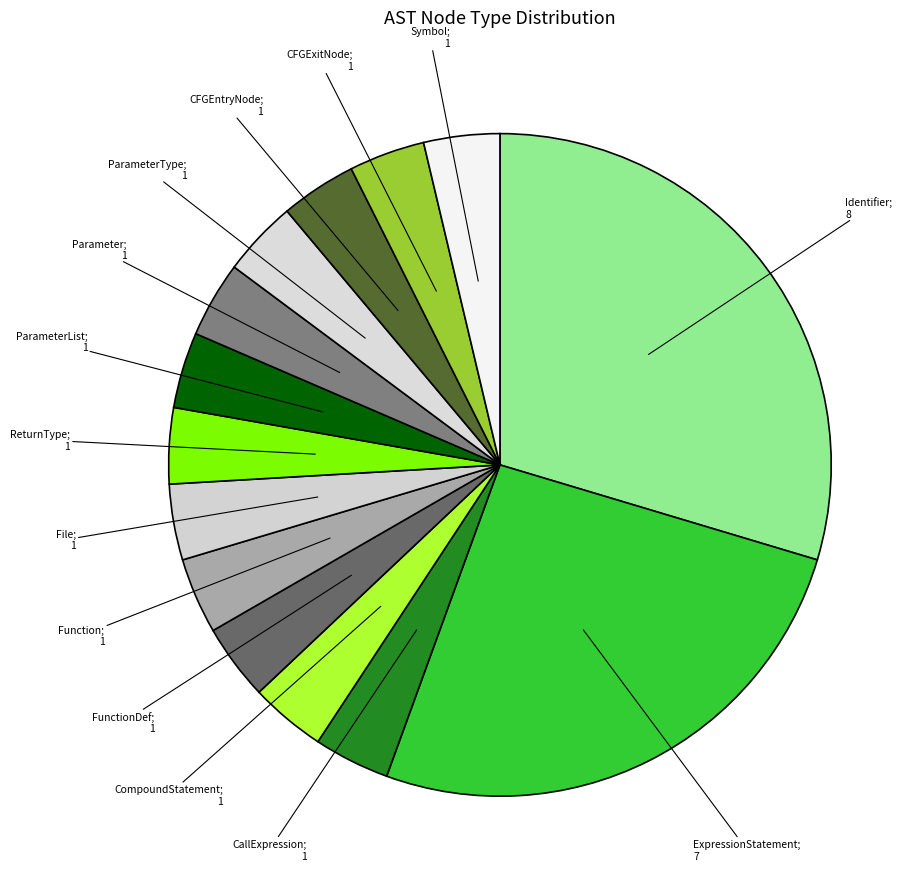

Rank the categories by value from highest to lowest.

Identifier, ExpressionStatement, CallExpression, CompoundStatement, FunctionDef, Function, File, ReturnType, ParameterList, Parameter, ParameterType, CFGEntryNode, CFGExitNode, Symbol